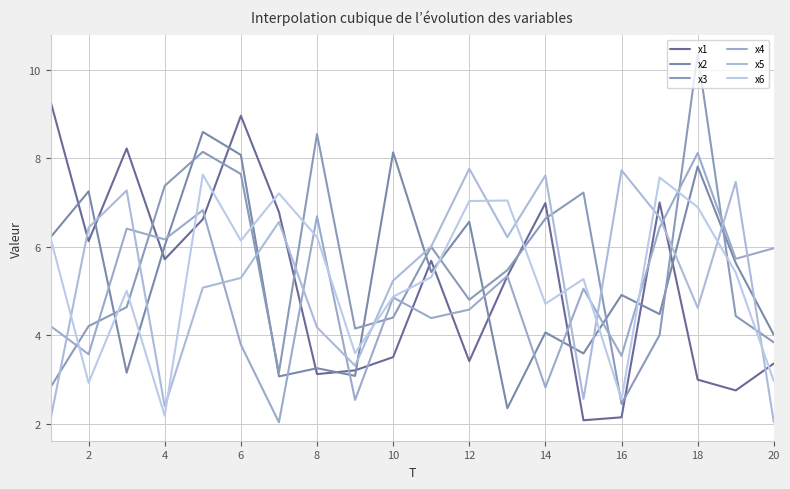

How many distinct data groups are displayed?

6